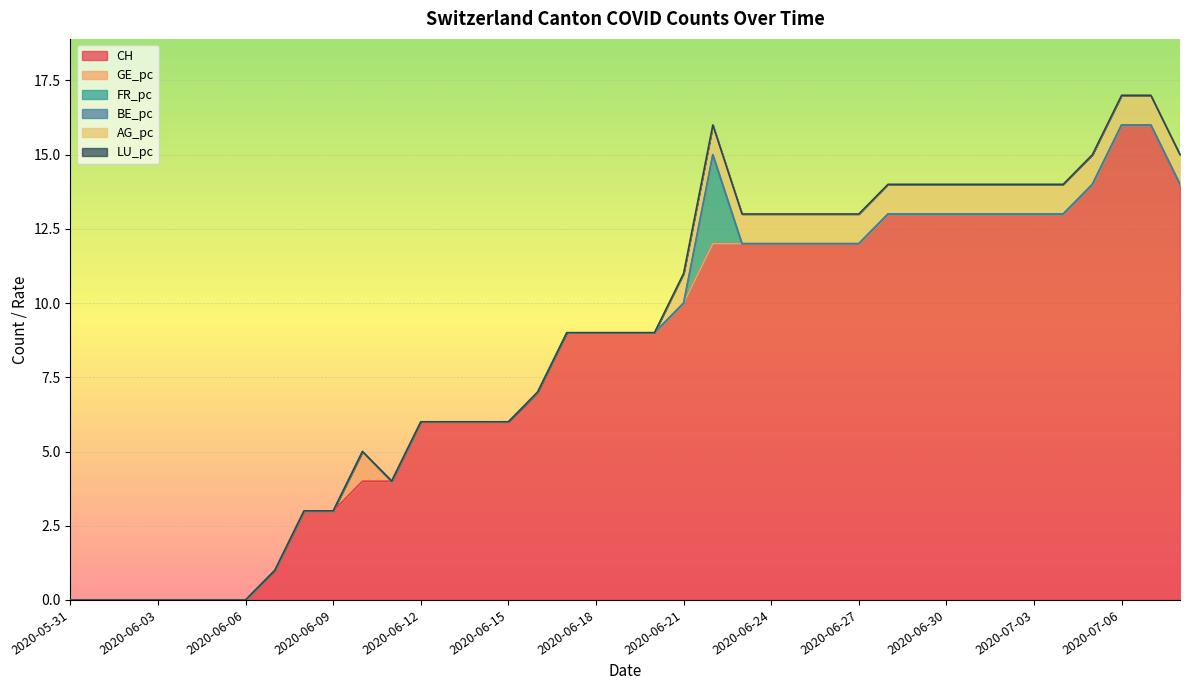

The LU_pc series shows 0 at 2020-06-08. True or false?

True